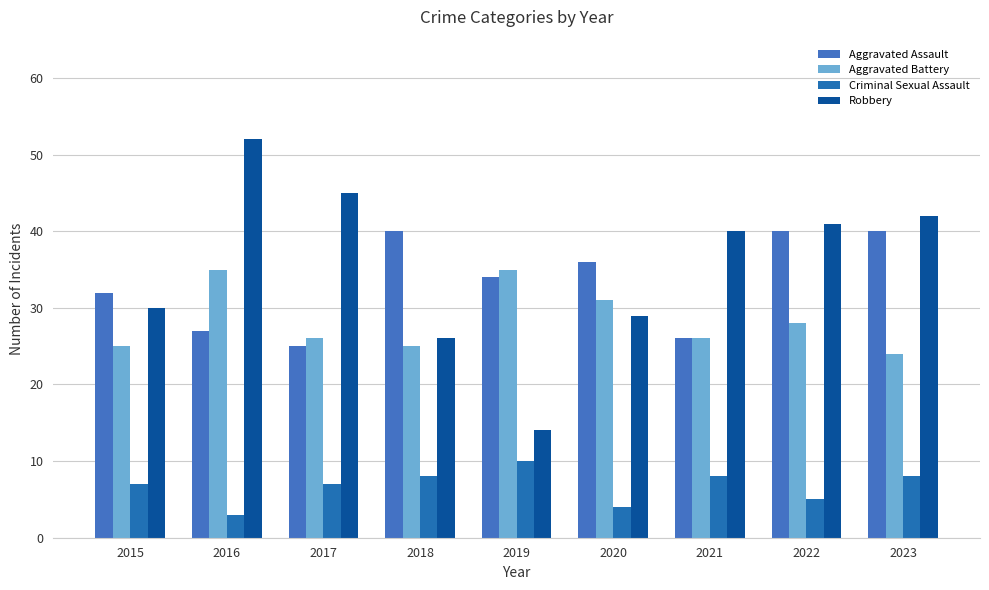

At which category is the sum across all series the highest?

2016